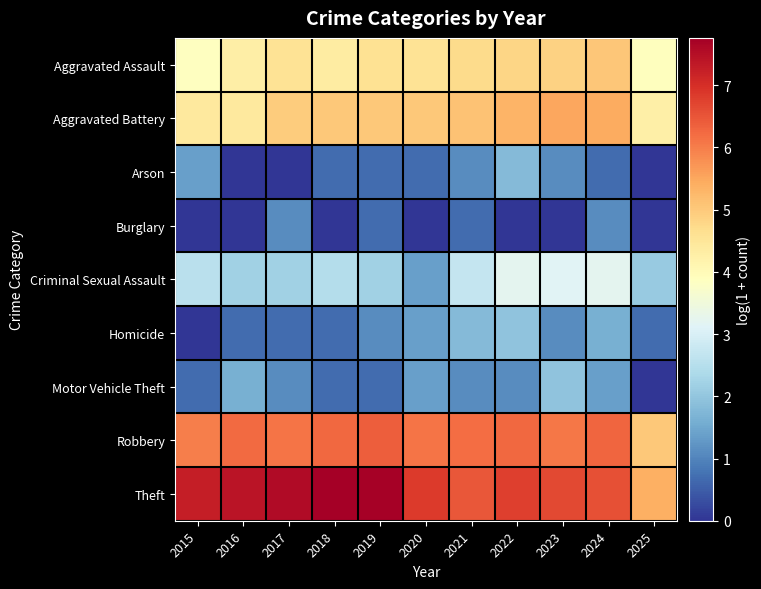

Reading left to right, list all the values displayed in this chart.

Aggravated Assault: 2015=3.9	2016=4.3	2017=4.6	2018=4.4	2019=4.6	2020=4.6	2021=4.7	2022=4.8	2023=4.9	2024=5.0	2025=3.9
Aggravated Battery: 2015=4.4	2016=4.4	2017=5.0	2018=5.0	2019=5.0	2020=5.0	2021=5.1	2022=5.3	2023=5.5	2024=5.5	2025=4.2
Arson: 2015=1.4	2016=0.0	2017=0.0	2018=0.7	2019=0.7	2020=0.7	2021=1.1	2022=1.8	2023=1.1	2024=0.7	2025=0.0
Burglary: 2015=0.0	2016=0.0	2017=1.1	2018=0.0	2019=0.7	2020=0.0	2021=0.7	2022=0.0	2023=0.0	2024=1.1	2025=0.0
Criminal Sexual Assault: 2015=2.6	2016=2.2	2017=2.2	2018=2.5	2019=2.2	2020=1.4	2021=2.7	2022=3.2	2023=3.1	2024=3.2	2025=2.1
Homicide: 2015=0.0	2016=0.7	2017=0.7	2018=0.7	2019=1.1	2020=1.4	2021=1.8	2022=1.9	2023=1.1	2024=1.6	2025=0.7
Motor Vehicle Theft: 2015=0.7	2016=1.6	2017=1.1	2018=0.7	2019=0.7	2020=1.4	2021=1.1	2022=1.1	2023=1.9	2024=1.4	2025=0.0
Robbery: 2015=6.0	2016=6.2	2017=6.1	2018=6.3	2019=6.4	2020=6.1	2021=6.2	2022=6.3	2023=6.1	2024=6.3	2025=5.0
Theft: 2015=7.3	2016=7.4	2017=7.5	2018=7.8	2019=7.7	2020=6.8	2021=6.5	2022=6.8	2023=6.6	2024=6.6	2025=5.4